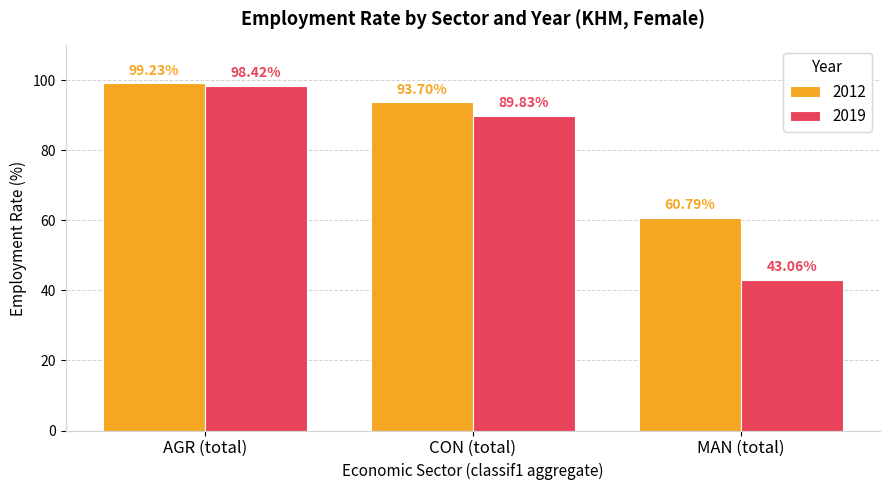

Which series has the widest spread of values?

2019